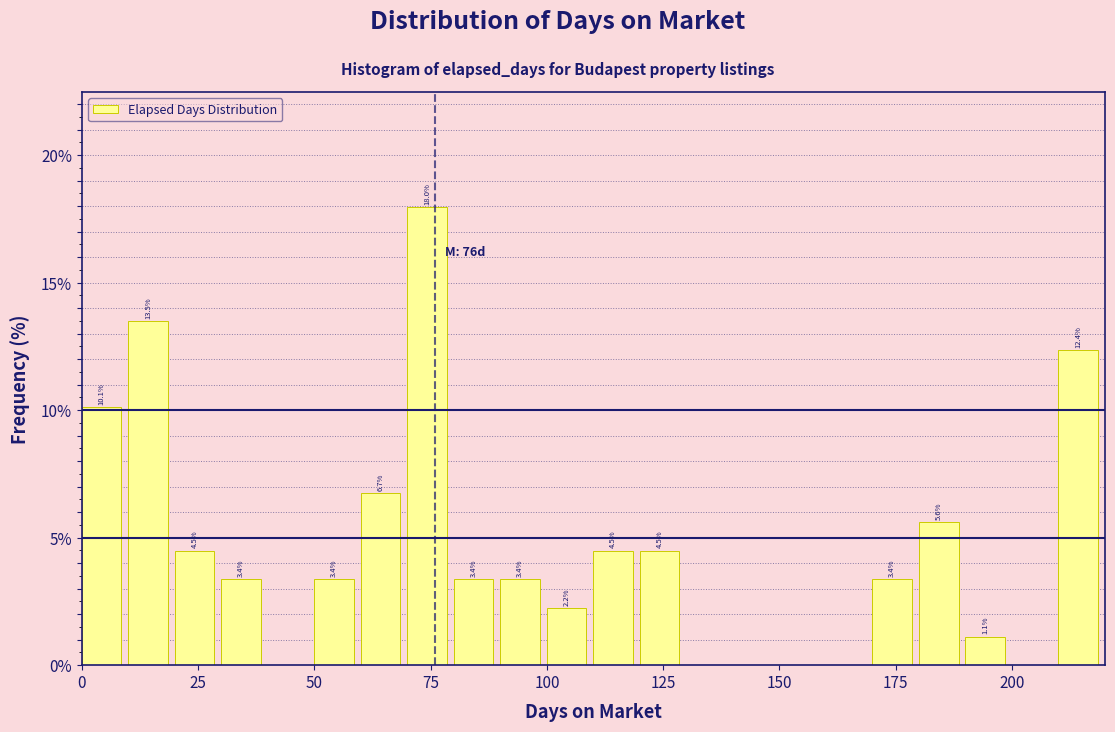

Around what value on the x-axis is the tallest bar? Give the approximate position of its centre, as read against the axis.

75